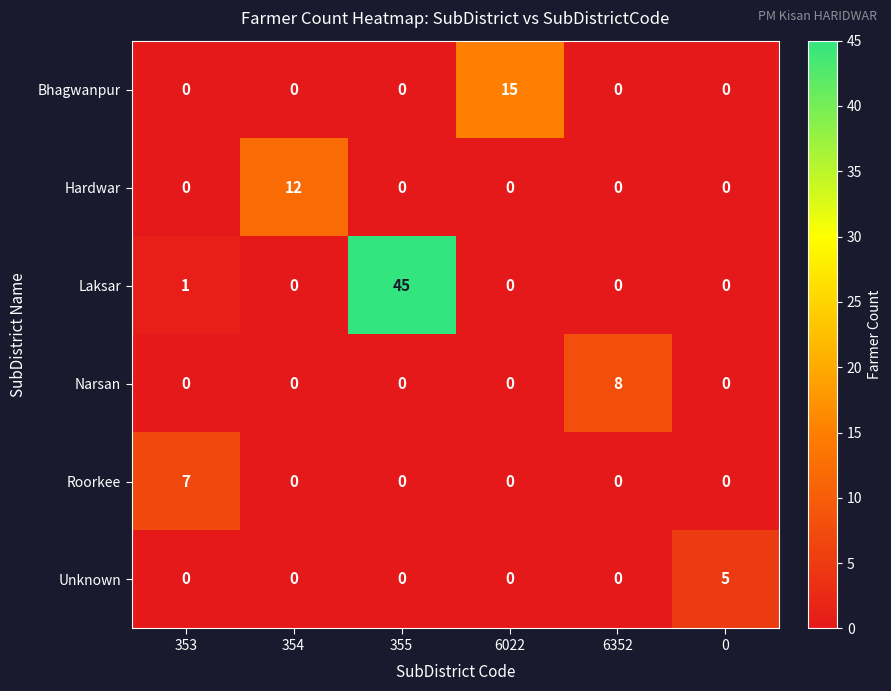

How many Narsan values are between 0 and 1?

5